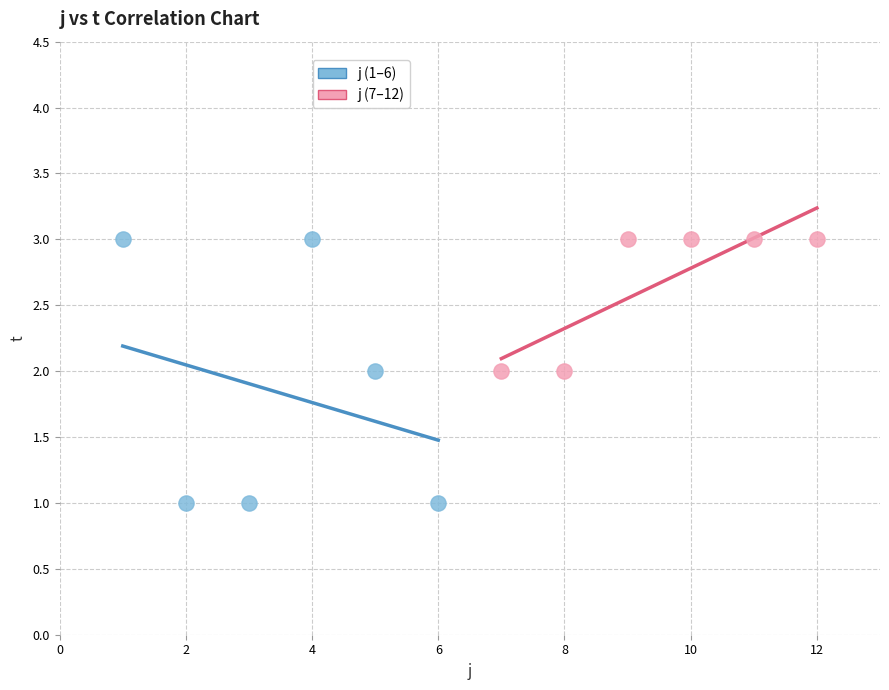

Which series reaches the minimum Y coordinate?

j (1–6)